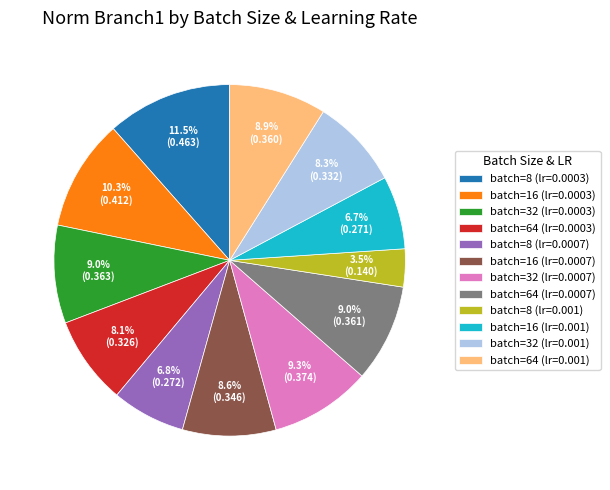

Is there any slice that represents more than half of the pie?

No